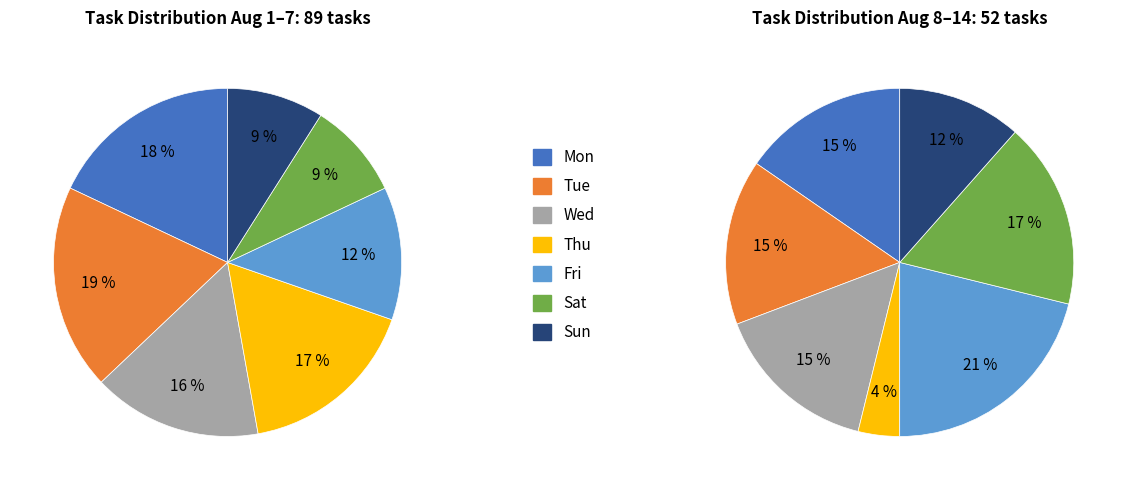

What portion of the pie excludes Tue?

80.9%